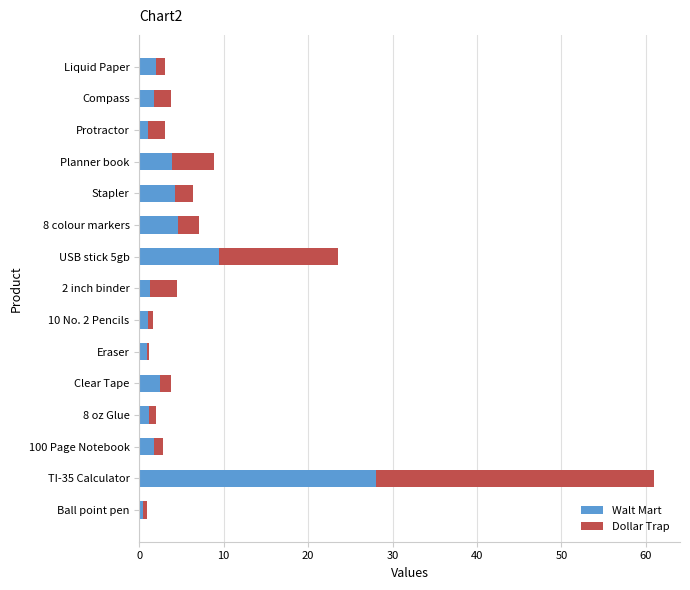

The value of Walt Mart at Compass is 1.8. True or false?

True